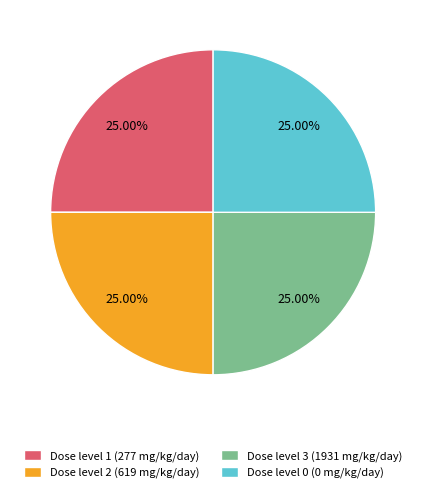

Is there any slice that represents more than half of the pie?

No